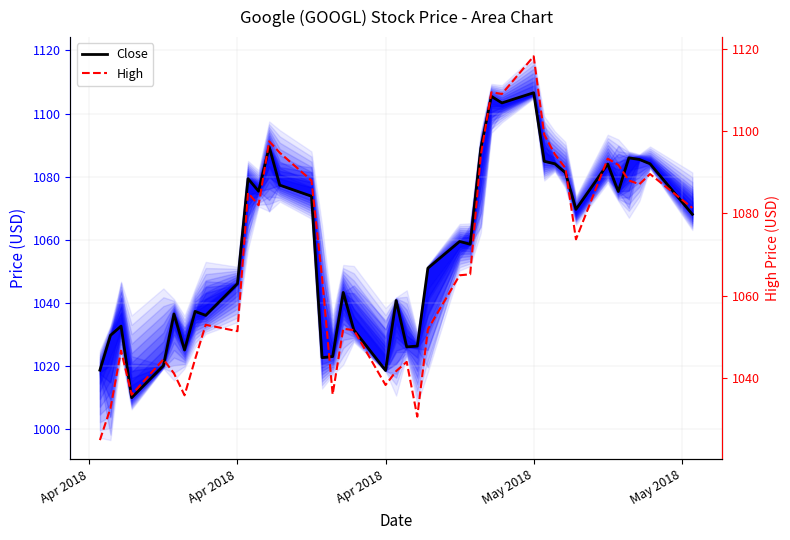

Count the number of data series in this chart.

2